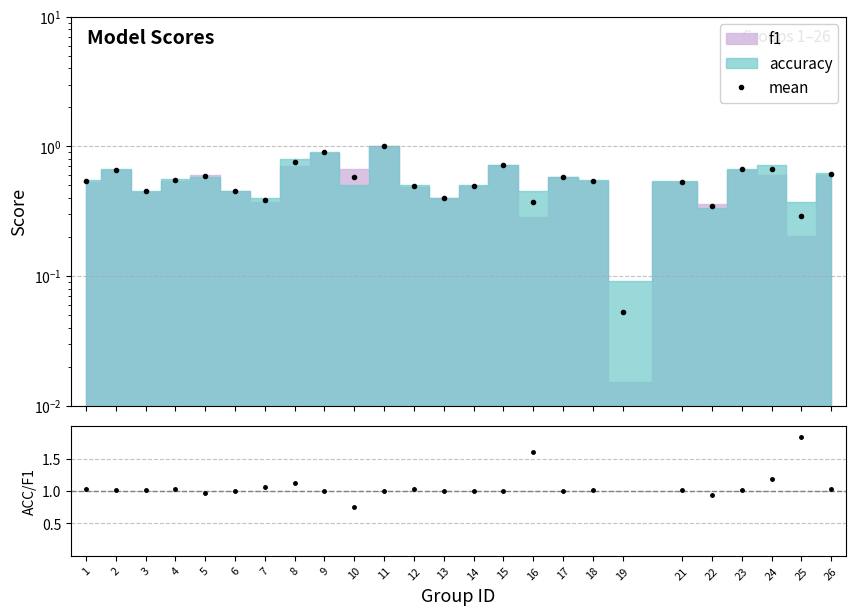

What is the smallest value displayed?

0.1